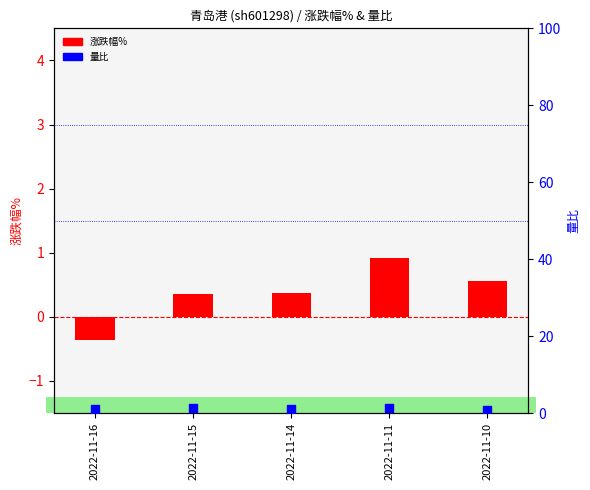

Which series contains the lowest Y value?

涨跌幅%